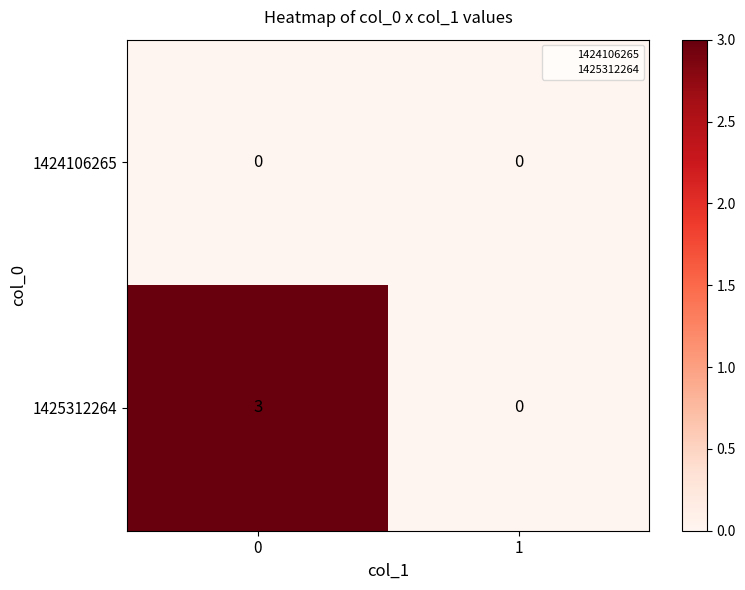

The 1425312264 series shows 3 at 0. True or false?

True